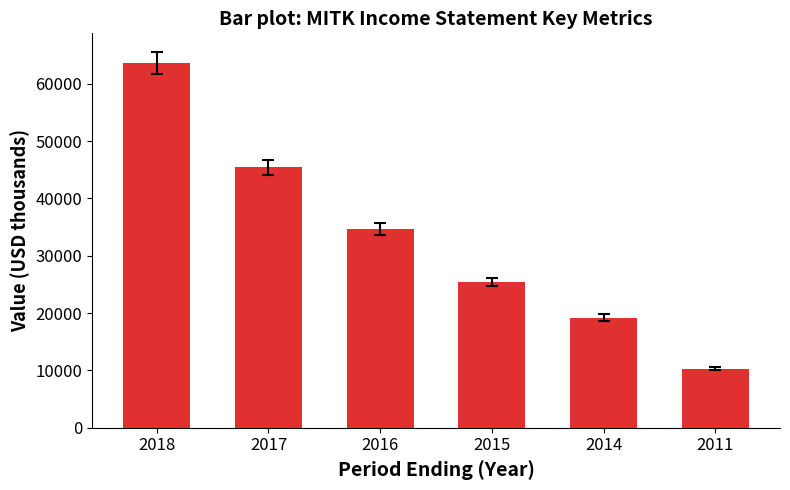

What is the change in value from 2017 to 2014?

-26200